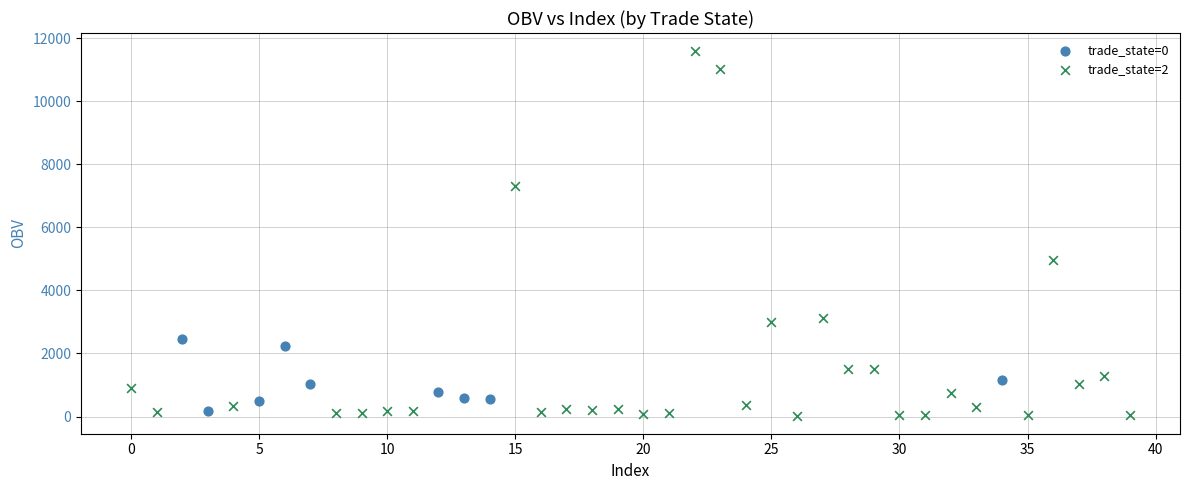

Which series reaches the maximum Y coordinate?

trade_state=2